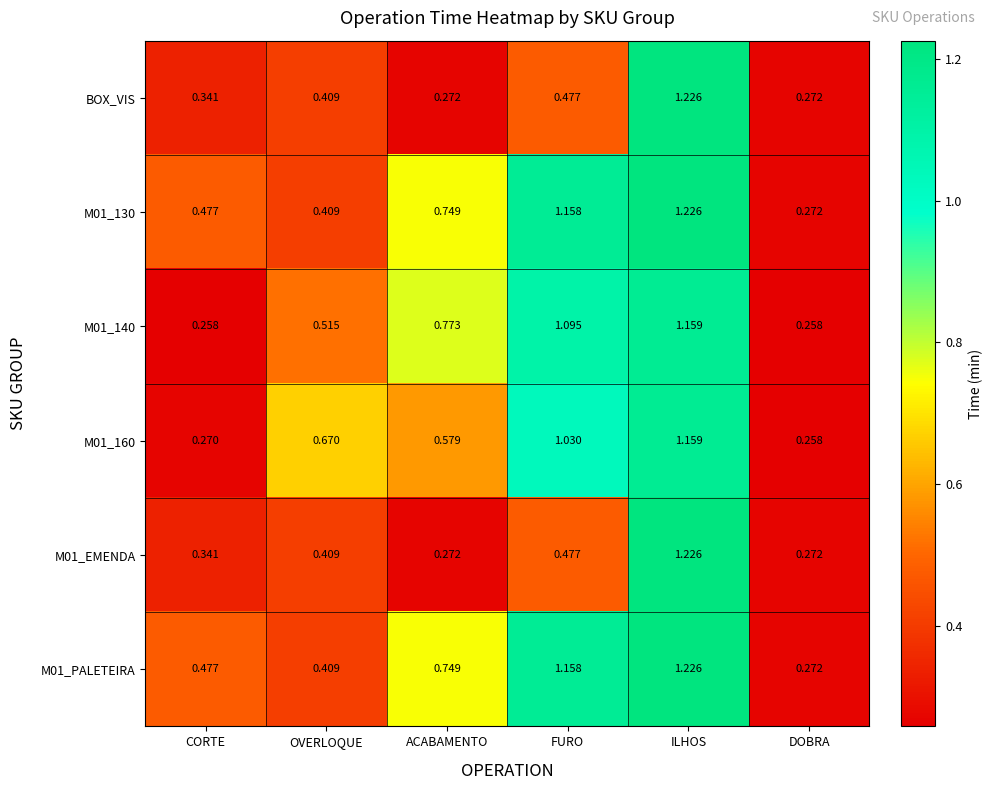

At which category is the sum across all series the highest?

ILHOS